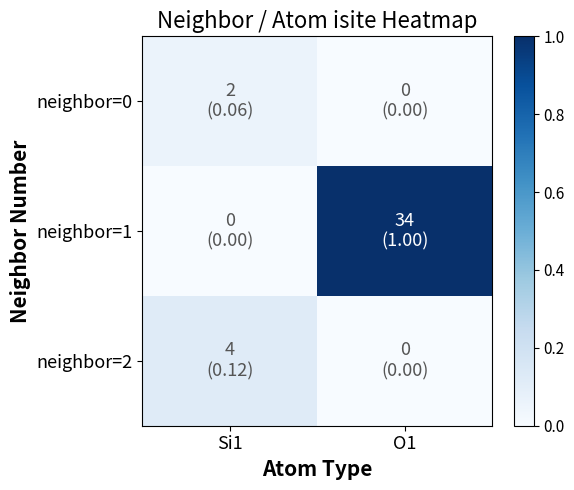

How many distinct data groups are displayed?

3